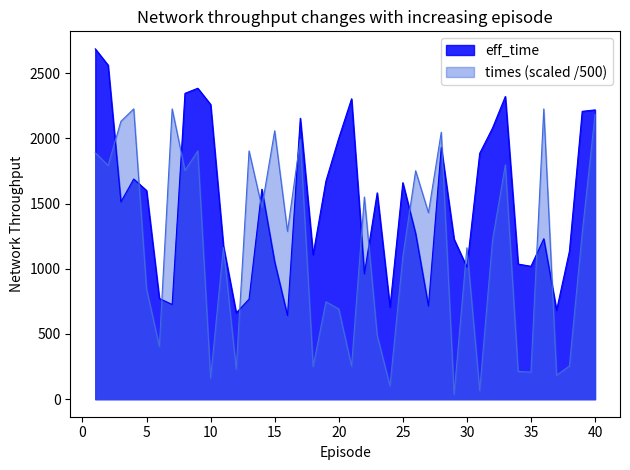

What is the approximate value of times at 15?

2057.7